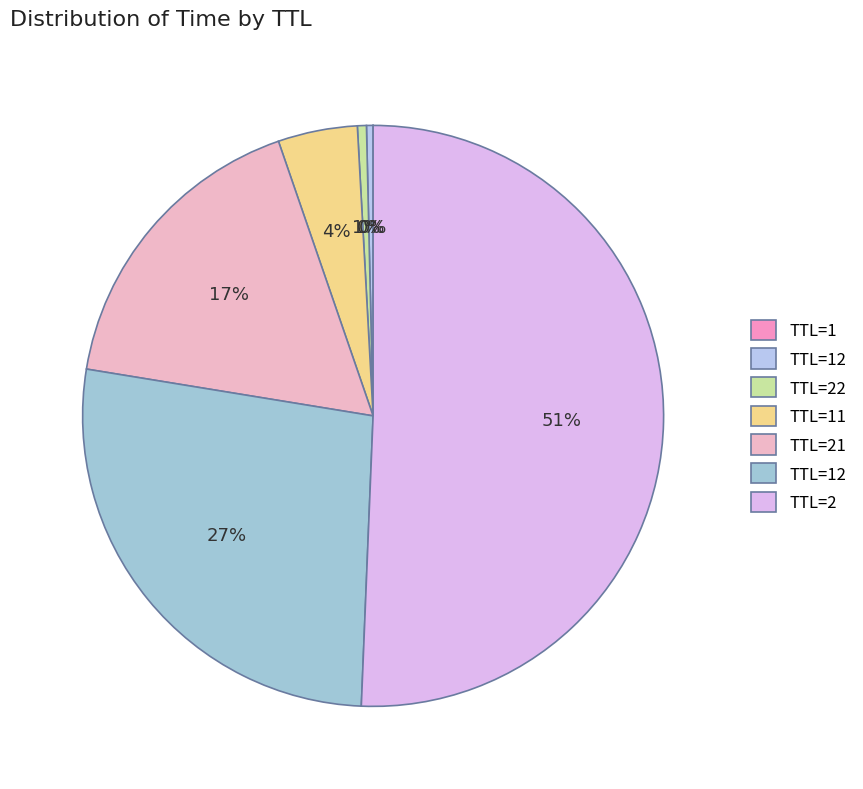

Count the number of slices in the pie.

7